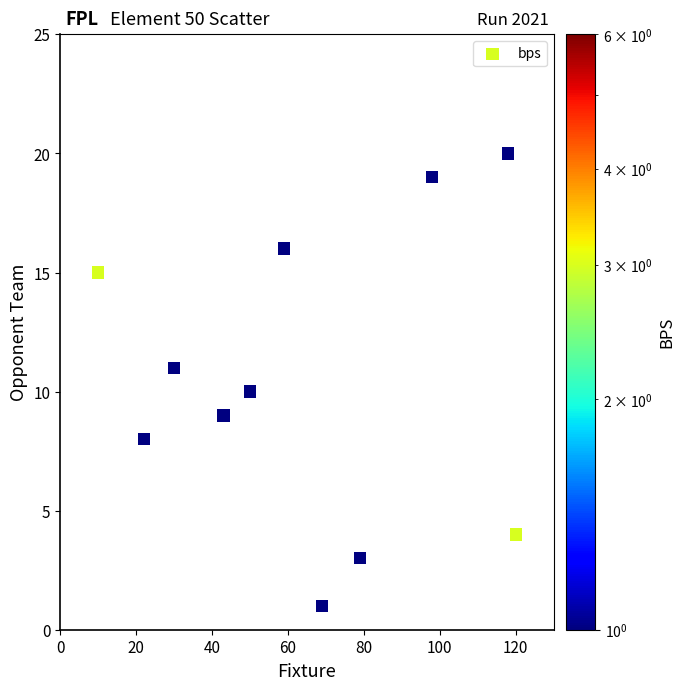

What is the average Y value?

11